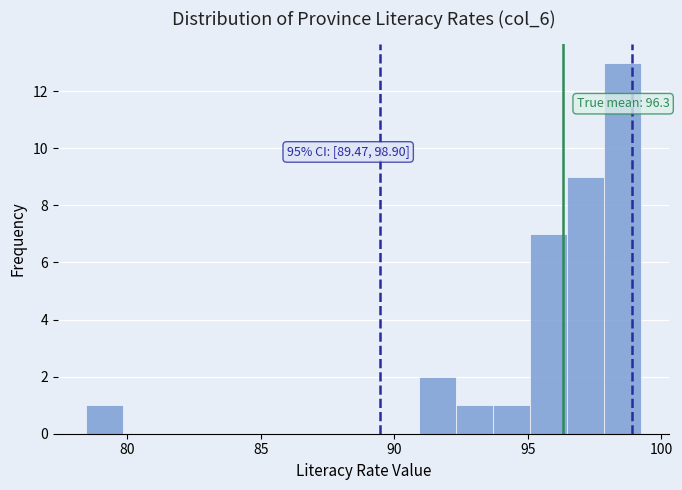

Read against the x-axis, roughly where is the centre of the tallest bar?

98.5